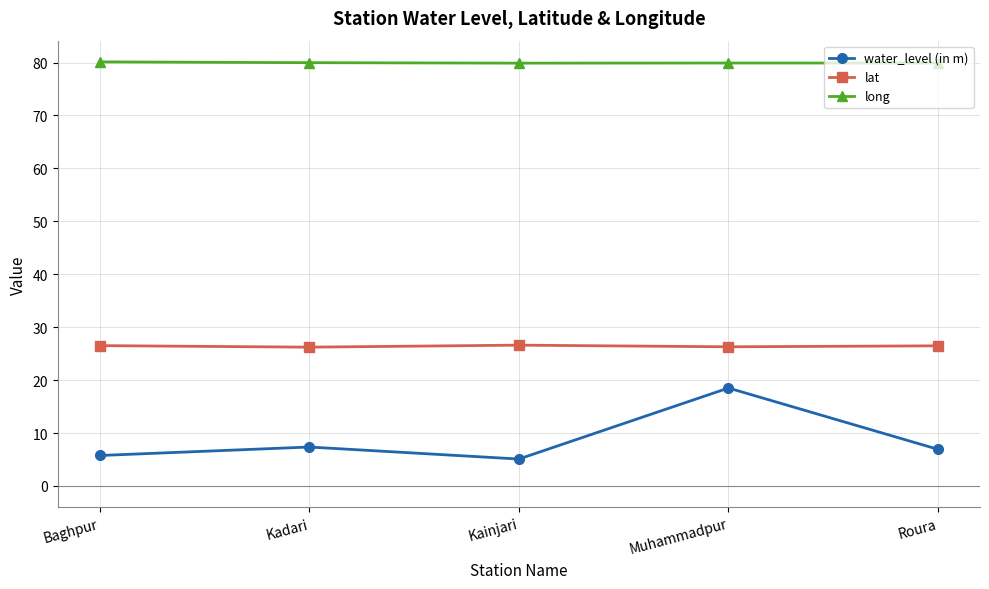

What is the smallest value displayed?

5.1